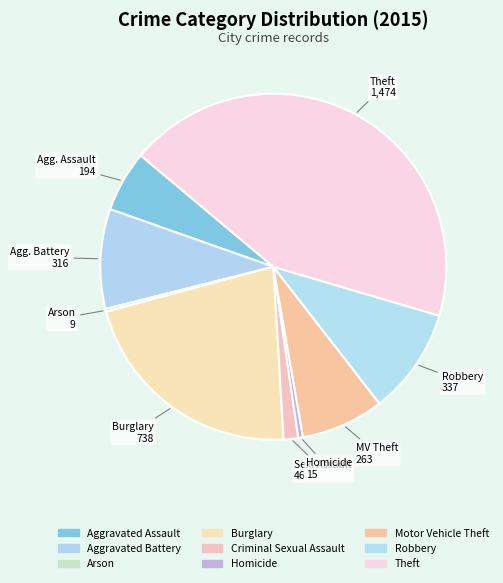

Is Motor Vehicle Theft the majority of the pie?

No